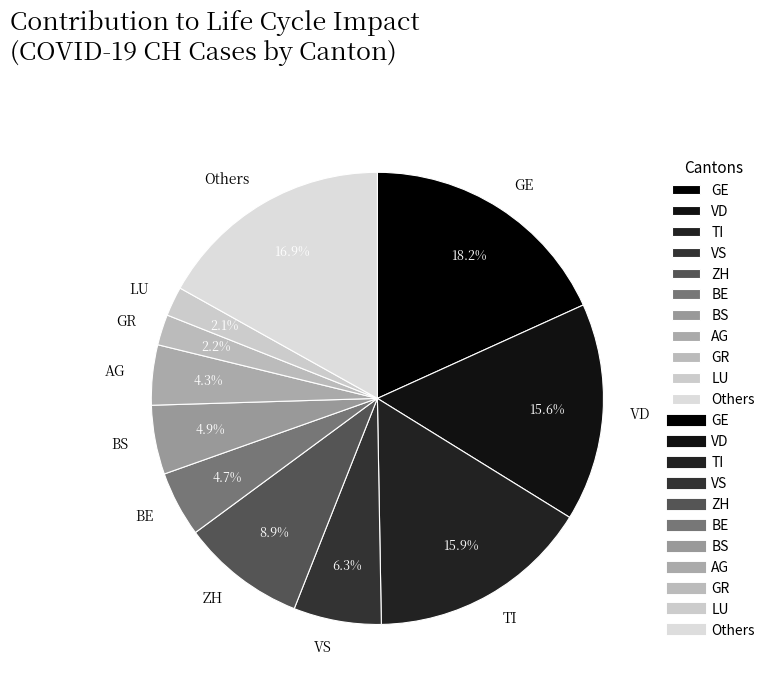

Which slice is the largest?

GE